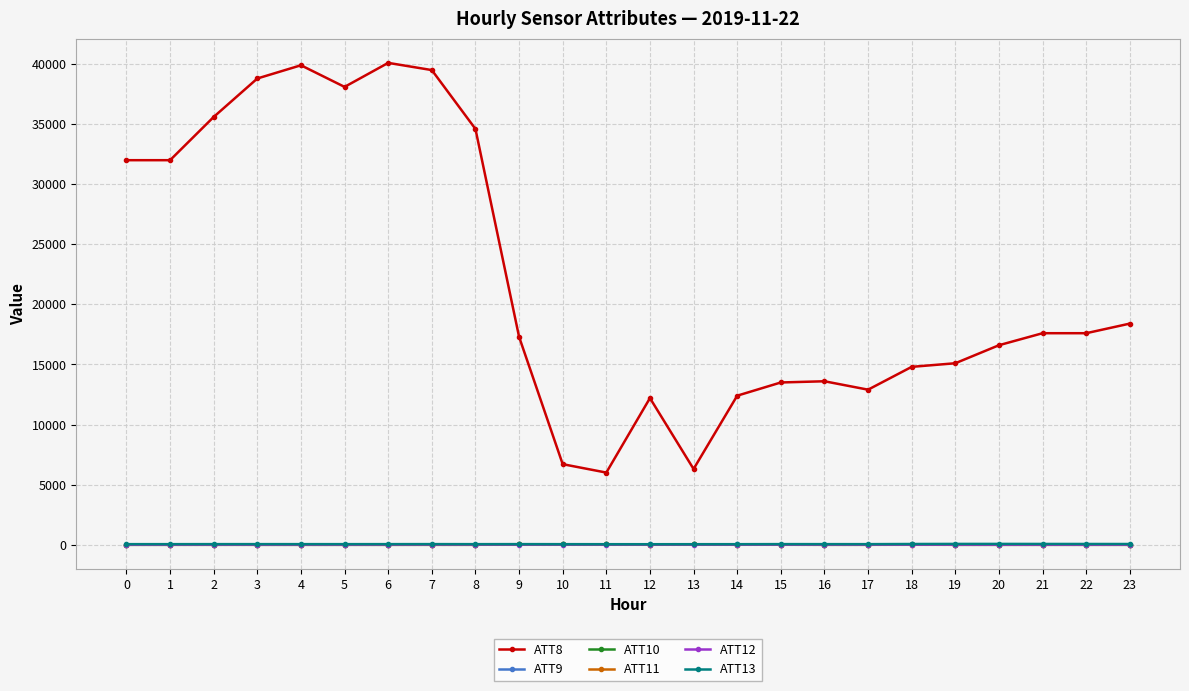

What is the greatest value displayed?

40100.0